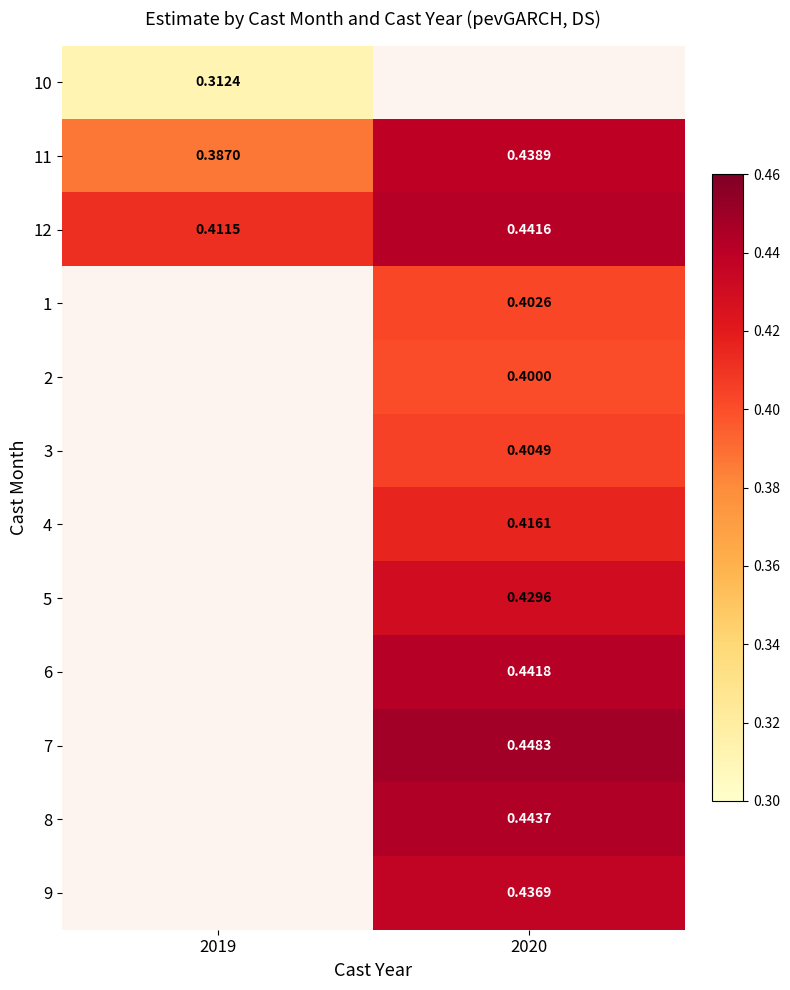

Is the value of 4 at 2020 greater than the value of 9 at 2020?

No